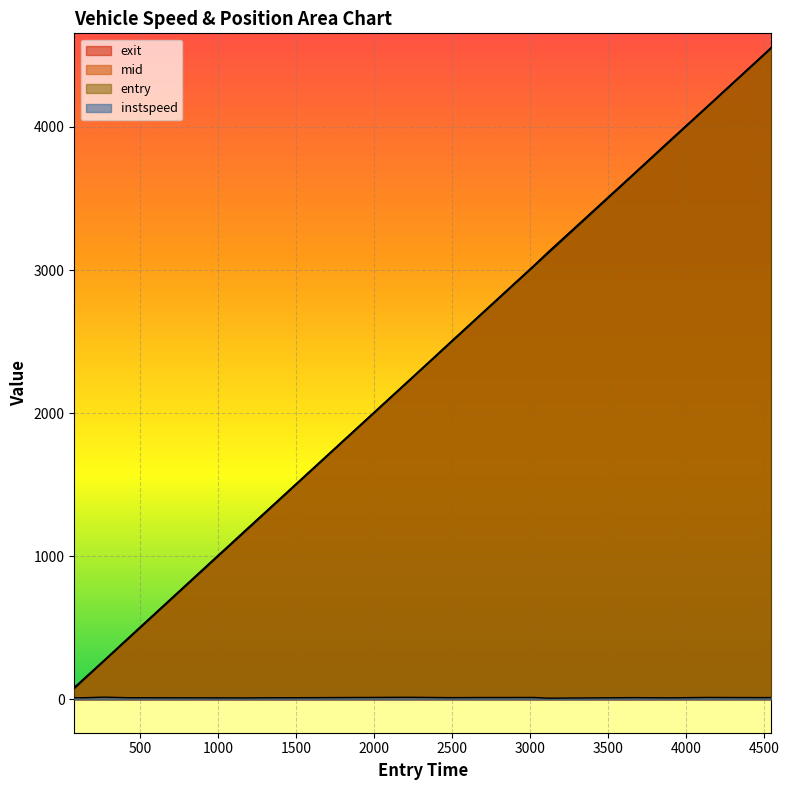

At which label does mid reach its minimum?

535